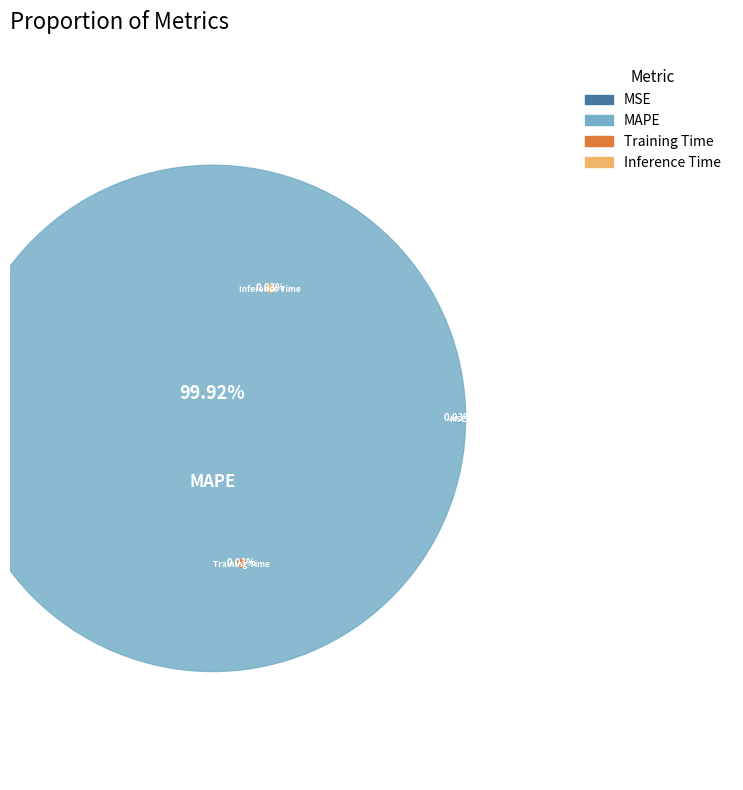

The MSE slice represents 0% of the pie. True or false?

True